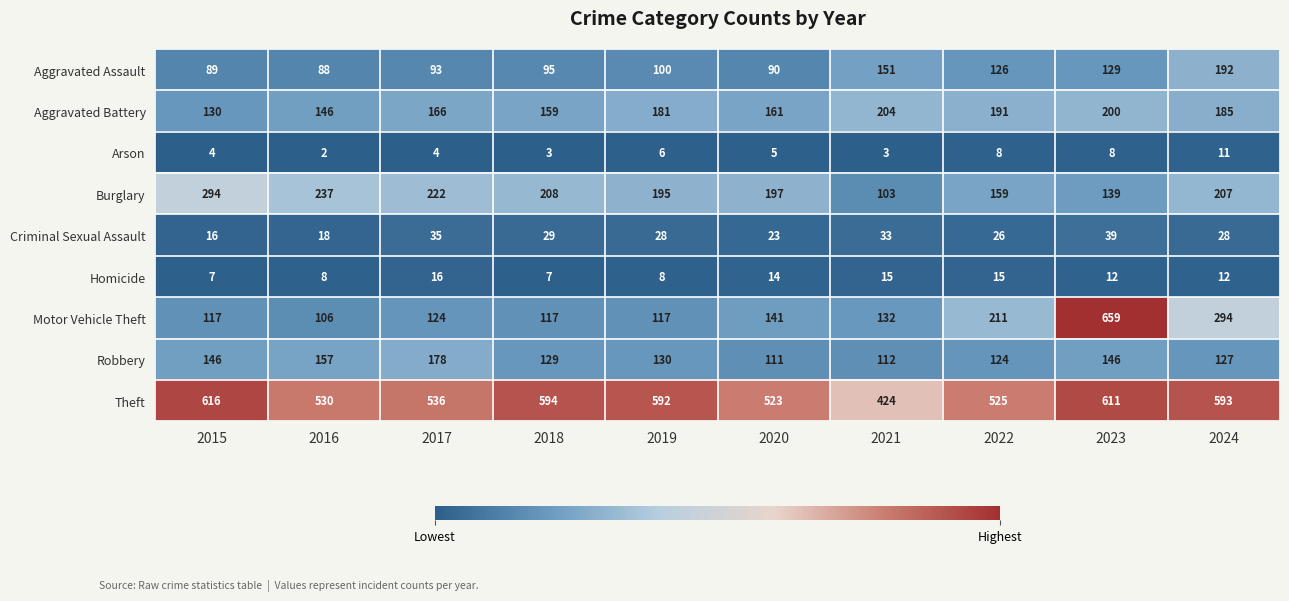

At which category is the sum across all series the highest?

2023